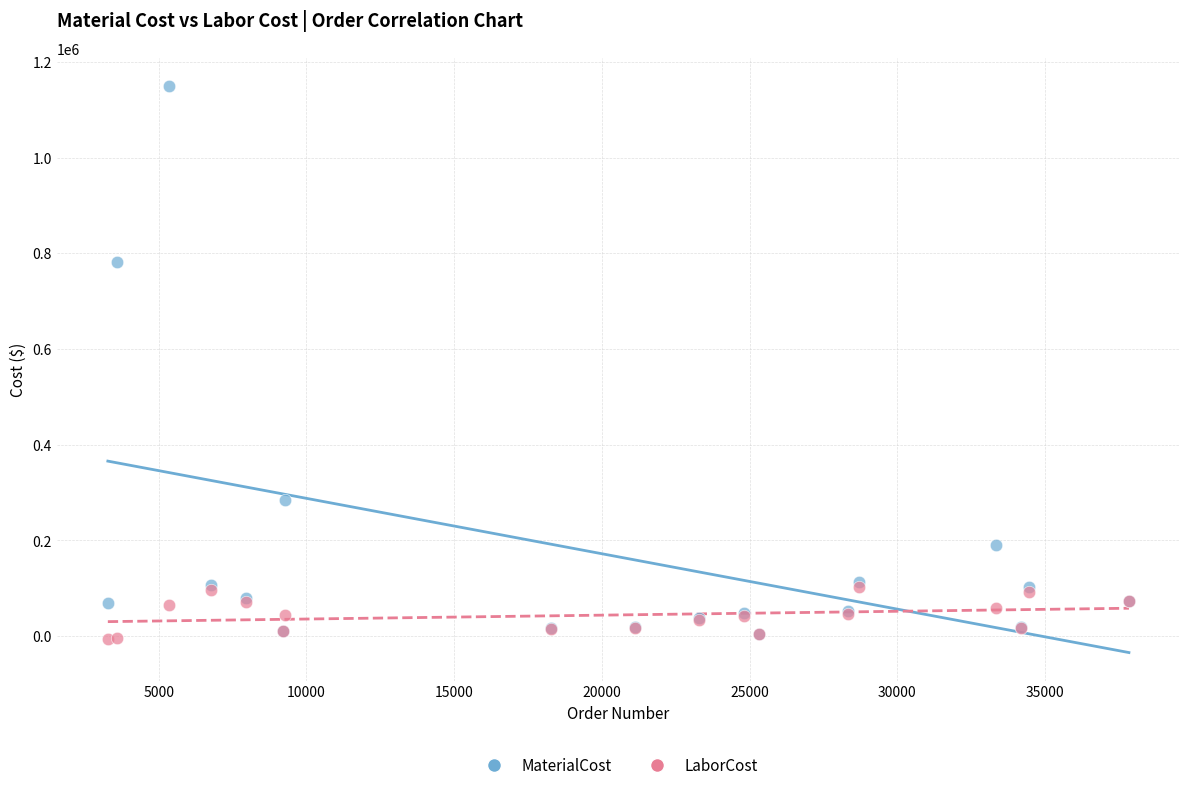

In the MaterialCost series, what Y value is closest to 576874?

781200.0